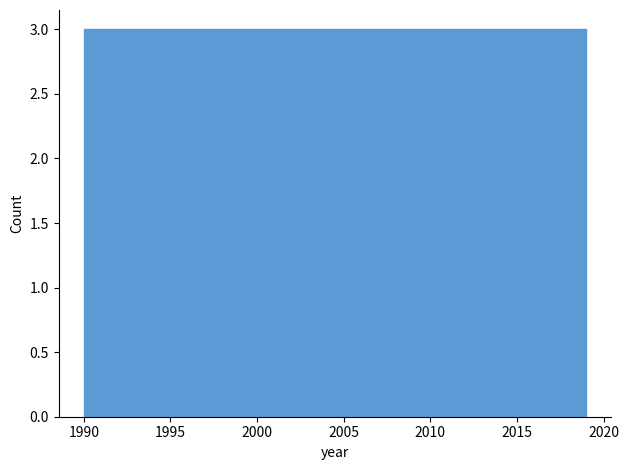

How tall is the bar that spans 1992.9 to 1995.8 on the x-axis? Neither the bar edges nor the heights are printed on the chart, so give them approximately, as read against the axes.

3